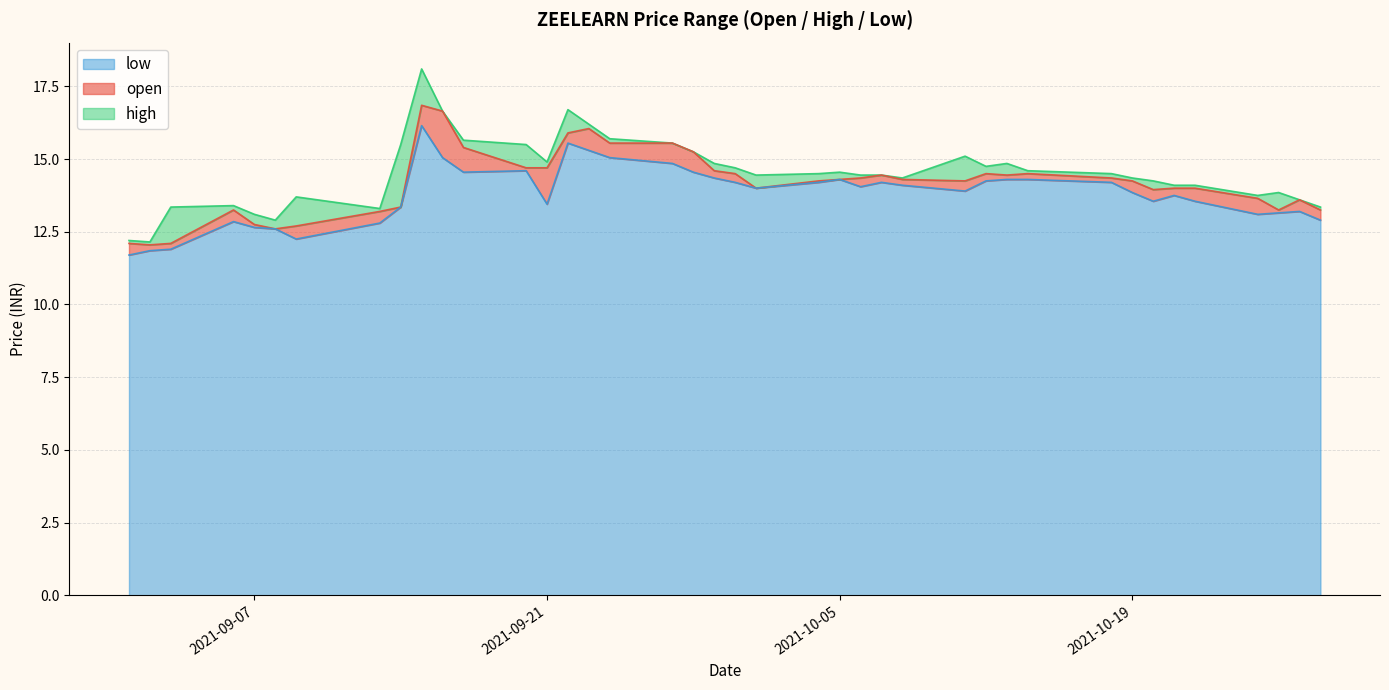

Reading left to right, what are all the values shown in this chart?

open: 2021-09-01=12.1	2021-09-02=12.1	2021-09-03=12.1	2021-09-06=13.2	2021-09-07=12.8	2021-09-08=12.6	2021-09-09=12.7	2021-09-13=13.2	2021-09-14=13.3	2021-09-15=16.9	2021-09-16=16.6	2021-09-17=15.4	2021-09-20=14.7	2021-09-21=14.7	2021-09-22=15.9	2021-09-23=16.1	2021-09-24=15.6	2021-09-27=15.6	2021-09-28=15.2	2021-09-29=14.6	2021-09-30=14.5	2021-10-01=14.0	2021-10-04=14.2	2021-10-05=14.3	2021-10-06=14.3	2021-10-07=14.4	2021-10-08=14.3	2021-10-11=14.2	2021-10-12=14.5	2021-10-13=14.4	2021-10-14=14.5	2021-10-18=14.3	2021-10-19=14.2	2021-10-20=13.9	2021-10-21=14.0	2021-10-22=14.0	2021-10-25=13.7	2021-10-26=13.2	2021-10-27=13.6	2021-10-28=13.2
high: 2021-09-01=12.2	2021-09-02=12.2	2021-09-03=13.3	2021-09-06=13.4	2021-09-07=13.1	2021-09-08=12.9	2021-09-09=13.7	2021-09-13=13.3	2021-09-14=15.5	2021-09-15=18.1	2021-09-16=16.6	2021-09-17=15.7	2021-09-20=15.5	2021-09-21=14.9	2021-09-22=16.7	2021-09-23=16.2	2021-09-24=15.7	2021-09-27=15.6	2021-09-28=15.2	2021-09-29=14.8	2021-09-30=14.7	2021-10-01=14.4	2021-10-04=14.5	2021-10-05=14.6	2021-10-06=14.4	2021-10-07=14.4	2021-10-08=14.3	2021-10-11=15.1	2021-10-12=14.8	2021-10-13=14.8	2021-10-14=14.6	2021-10-18=14.5	2021-10-19=14.3	2021-10-20=14.2	2021-10-21=14.1	2021-10-22=14.1	2021-10-25=13.8	2021-10-26=13.8	2021-10-27=13.6	2021-10-28=13.3
low: 2021-09-01=11.7	2021-09-02=11.8	2021-09-03=11.9	2021-09-06=12.8	2021-09-07=12.7	2021-09-08=12.6	2021-09-09=12.2	2021-09-13=12.8	2021-09-14=13.3	2021-09-15=16.1	2021-09-16=15.1	2021-09-17=14.6	2021-09-20=14.6	2021-09-21=13.4	2021-09-22=15.6	2021-09-23=15.3	2021-09-24=15.1	2021-09-27=14.8	2021-09-28=14.6	2021-09-29=14.3	2021-09-30=14.2	2021-10-01=14.0	2021-10-04=14.2	2021-10-05=14.3	2021-10-06=14.1	2021-10-07=14.2	2021-10-08=14.1	2021-10-11=13.9	2021-10-12=14.2	2021-10-13=14.3	2021-10-14=14.3	2021-10-18=14.2	2021-10-19=13.8	2021-10-20=13.6	2021-10-21=13.8	2021-10-22=13.6	2021-10-25=13.1	2021-10-26=13.2	2021-10-27=13.2	2021-10-28=12.9